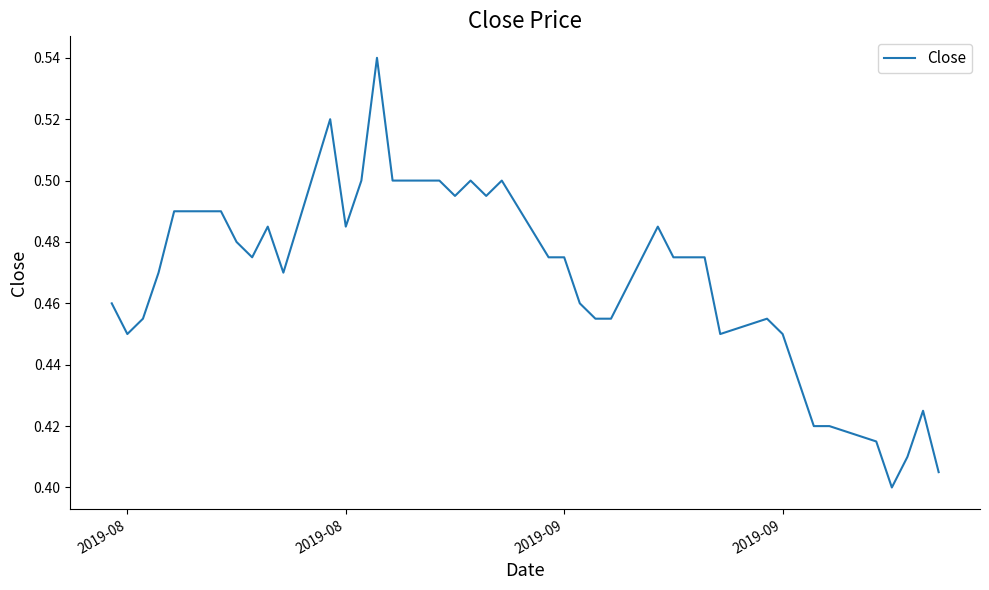

What is the minimum value shown in the chart?

0.4